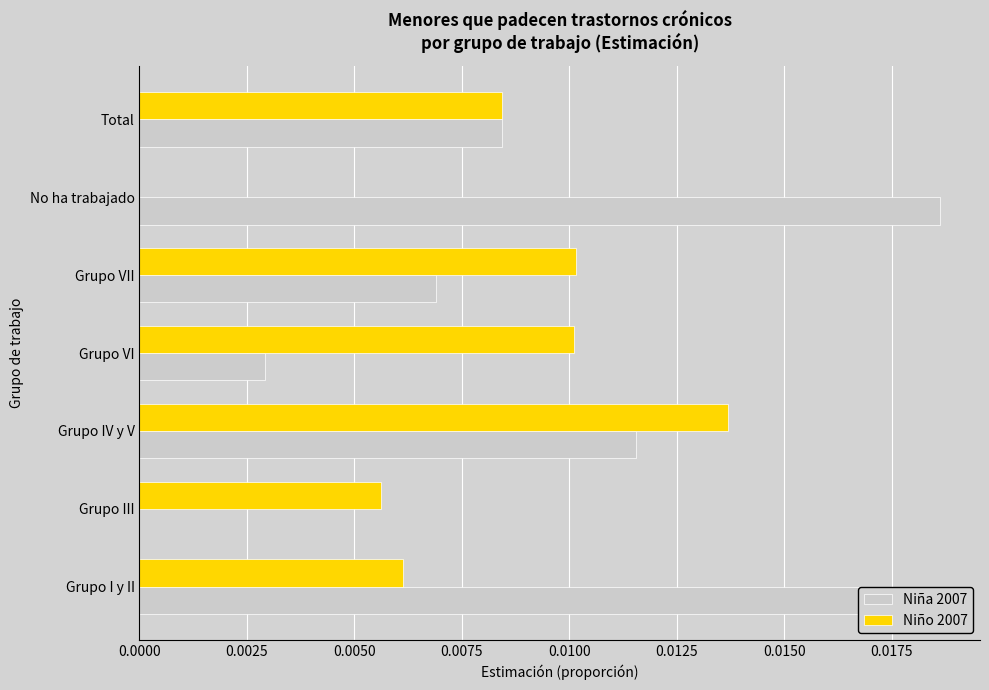

Between Grupo III and No ha trabajado, which series saw the biggest shift?

Niña 2007